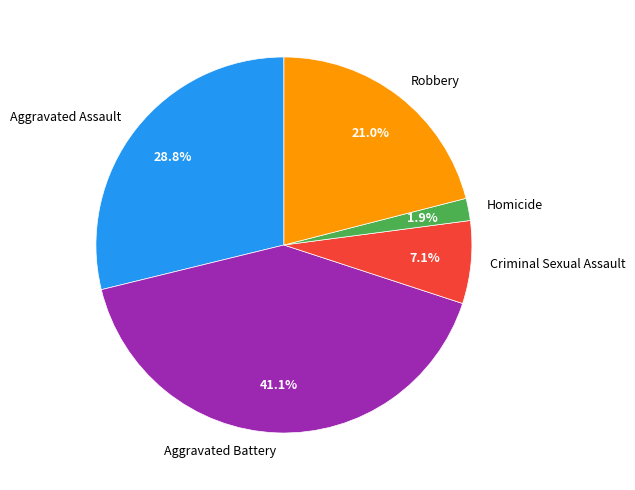

To the nearest percent, what is the average slice percentage?

20%